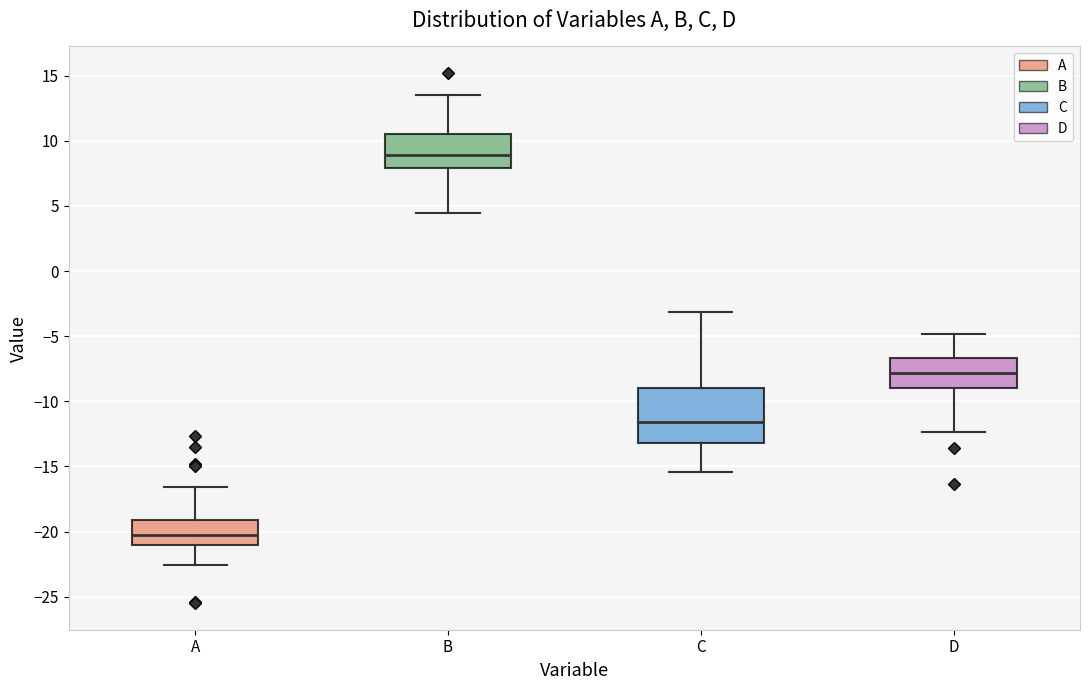

Reading left to right, read every box against the y-axis: the position of its median line, the range the box covers, and the ends of its whiskers. The values are not printed on the chart, so give them approximately, as read against the axis.

A: median -20.0, box -21.0 to -19.0, whiskers -22.5 to -16.5
B: median 9.0, box 8.0 to 10.5, whiskers 4.5 to 13.5
C: median -11.5, box -13.0 to -9.0, whiskers -15.5 to -3.0
D: median -8.0, box -9.0 to -6.5, whiskers -12.5 to -5.0